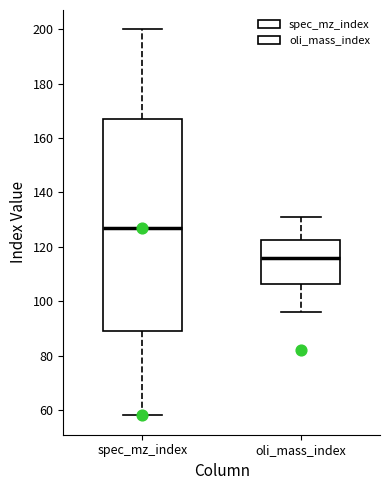

Which box is the tallest, from its lower edge to its upper edge?

spec_mz_index